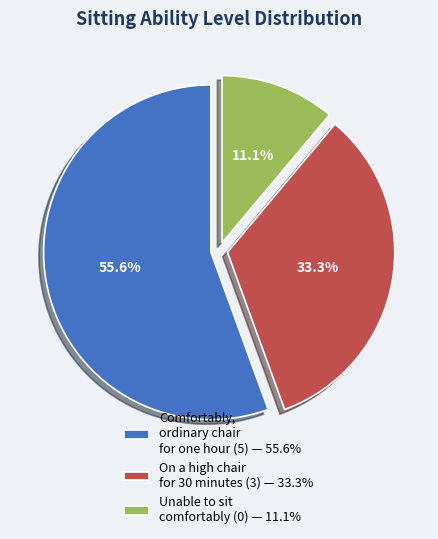

How many segments does this pie chart have?

3